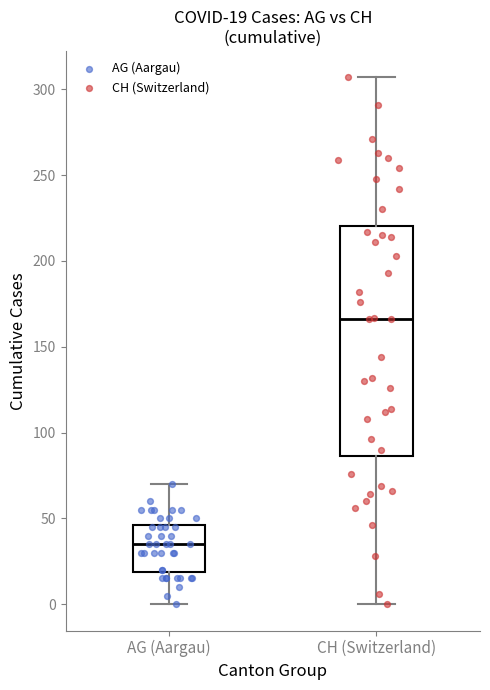

Comparing the boxes themselves (not the whiskers), which one is the tallest?

CH (Switzerland)